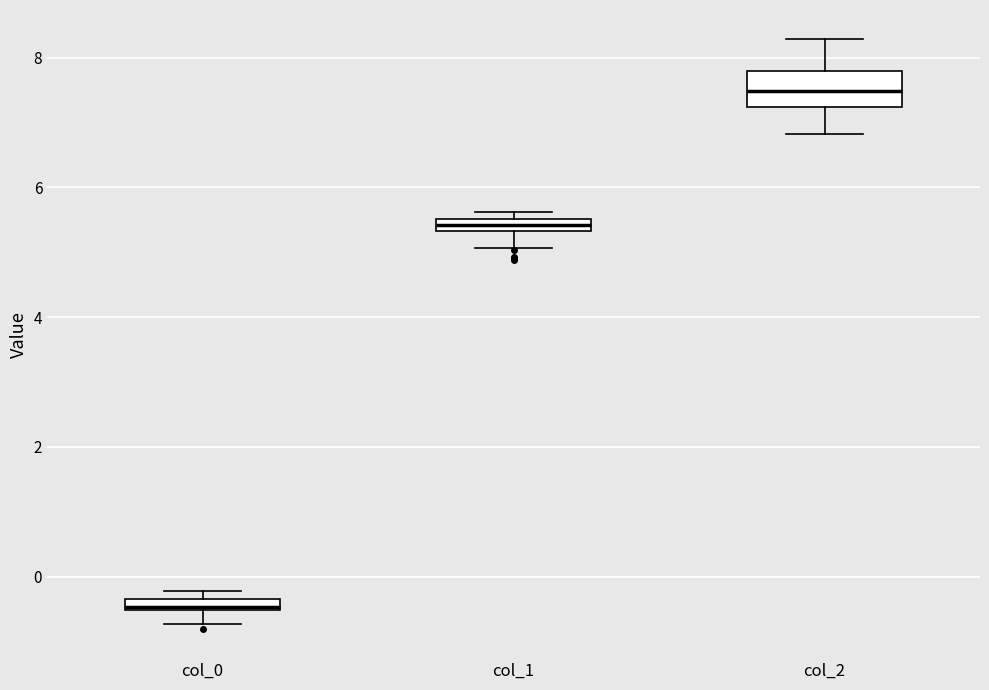

Which box's median line is the highest?

col_2